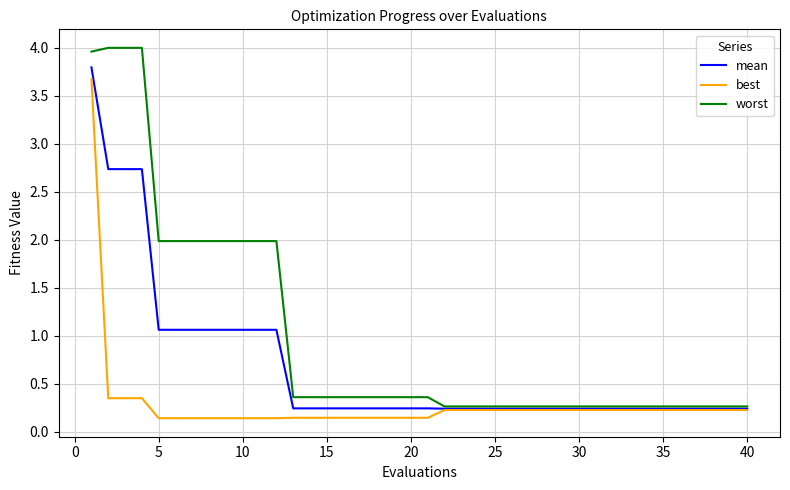

What is the greatest value displayed?

4.0